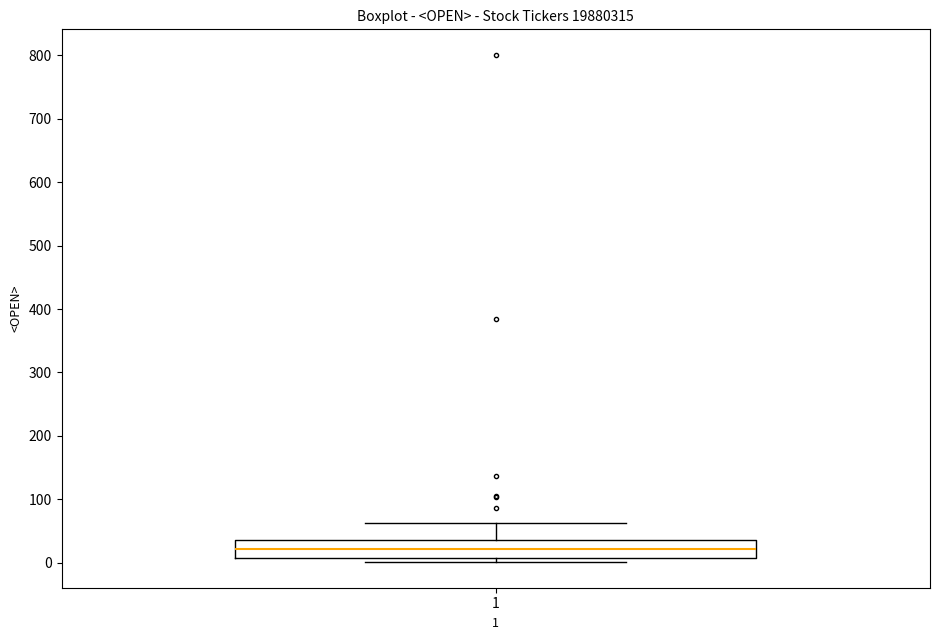

Transcribe this box plot: give where the median line is, the range the box spans, and where the two whiskers end, as read against the y-axis. The values are not printed on the chart, so give them approximately, as read against the axis.

median 20, box 10 to 40, whiskers 0 to 60